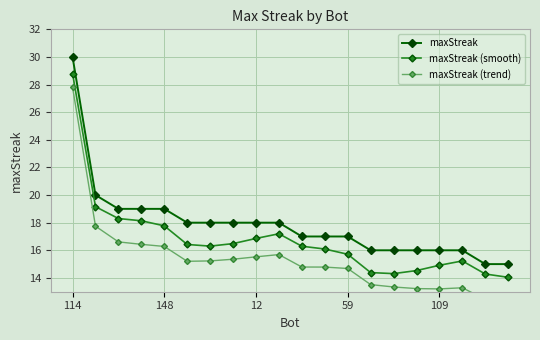

True or false: maxStreak (smooth) has a value of 17.8 at 148.

True